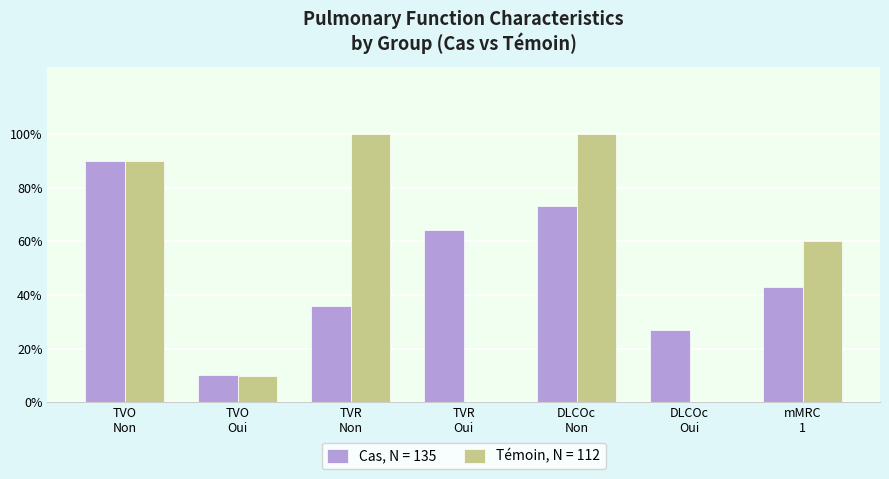

How many distinct data groups are displayed?

2